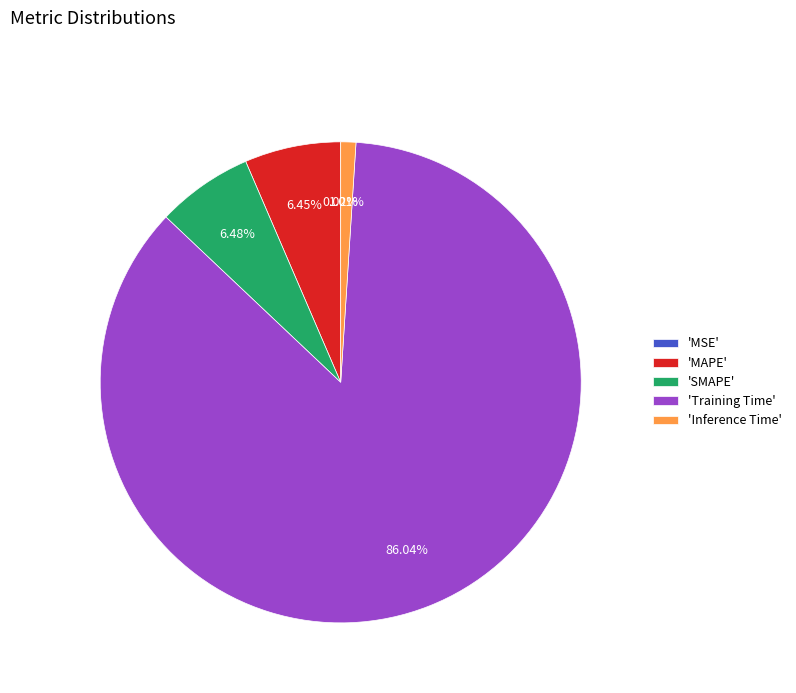

Between 'Training Time' and 'Inference Time', which is larger?

'Training Time'